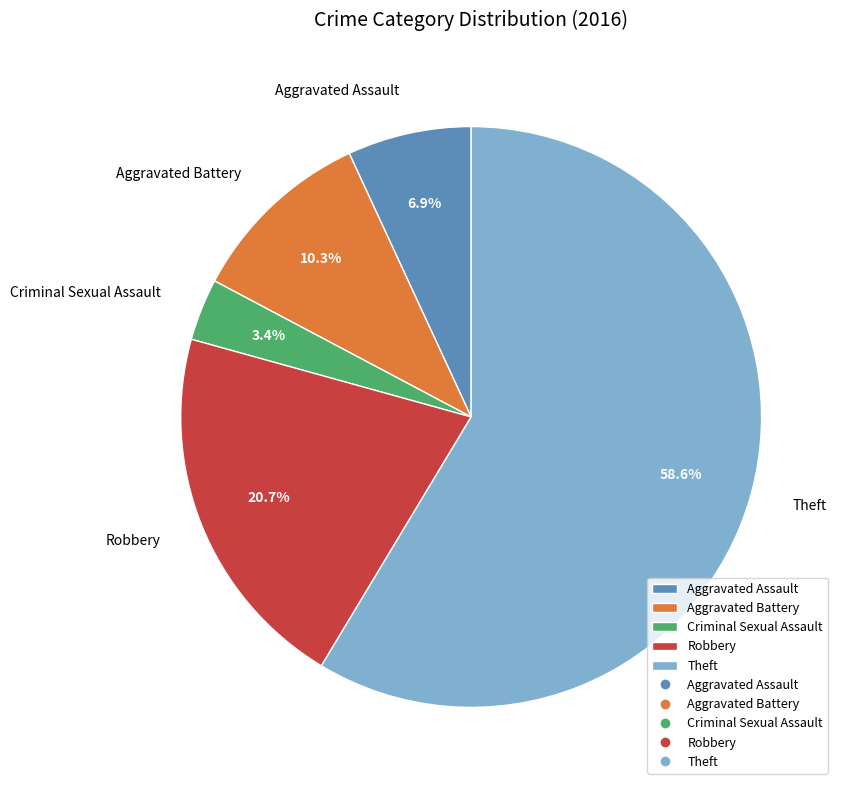

To the nearest percent, what is the combined percentage of Theft and Aggravated Battery?

69%